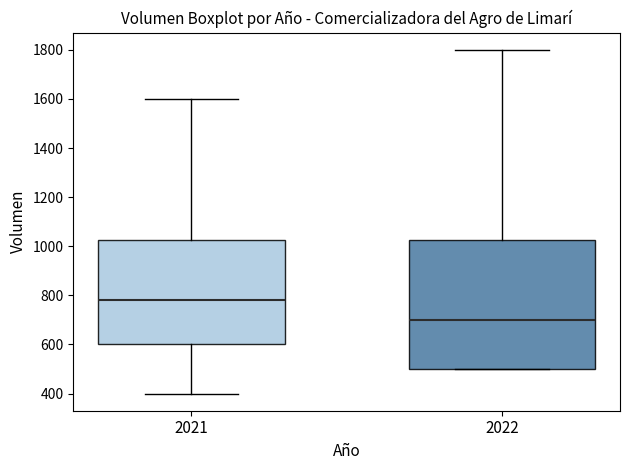

Comparing the boxes themselves (not the whiskers), which one is the tallest?

2022